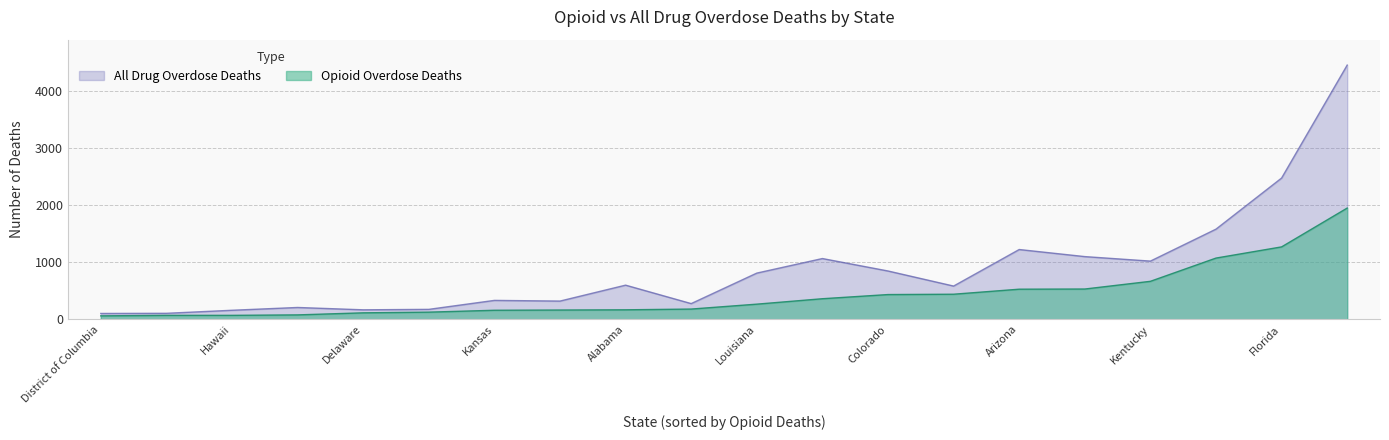

At which category is the sum across all series the highest?

California